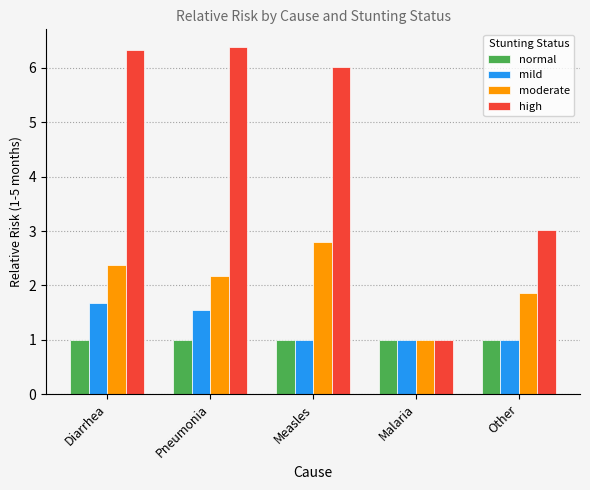

What is the difference between the highest and lowest values at Diarrhea?

5.3